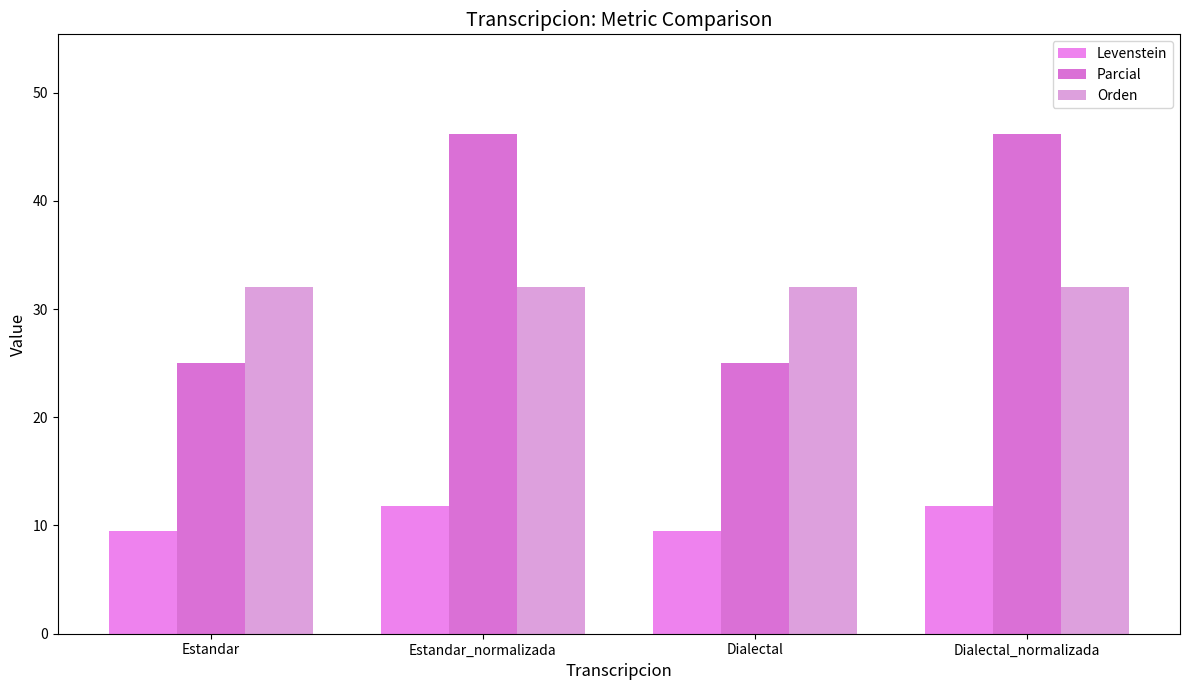

At which label does Levenstein first exceed 11?

Estandar_normalizada